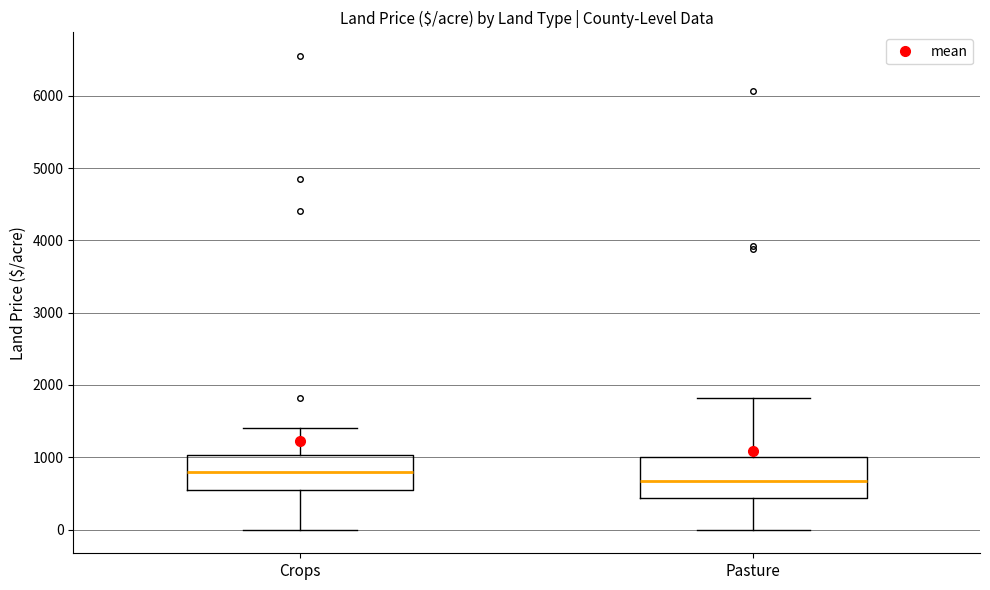

Reading left to right, read every box against the y-axis: the position of its median line, the range the box covers, and the ends of its whiskers. The values are not printed on the chart, so give them approximately, as read against the axis.

Crops: median 800, box 600 to 1000, whiskers 0 to 1400
Pasture: median 700, box 400 to 1000, whiskers 0 to 1800